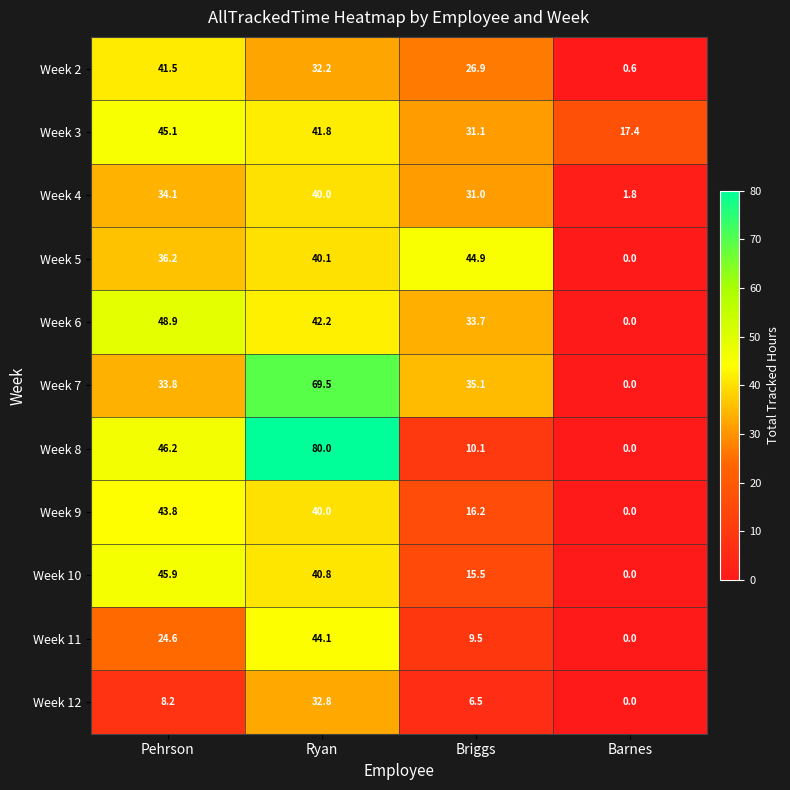

What is the difference between the highest and lowest values at Ryan?

47.8